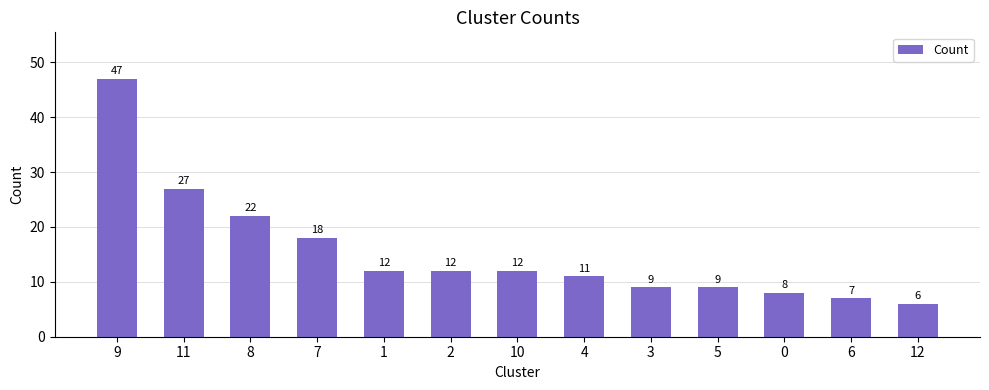

What is the sum of all values?

200